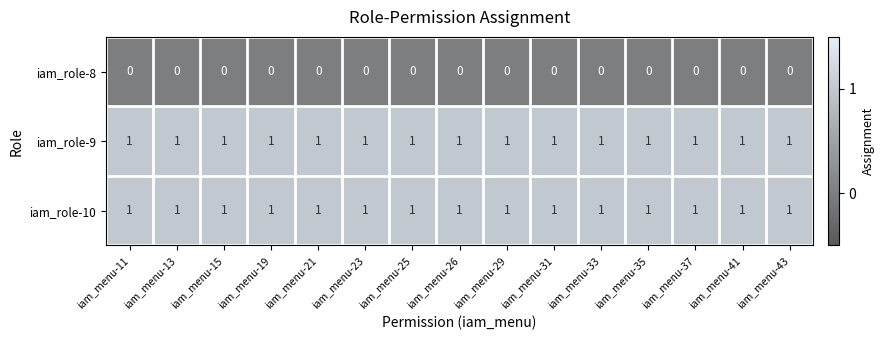

At how many categories does at least one series exceed 0?

15